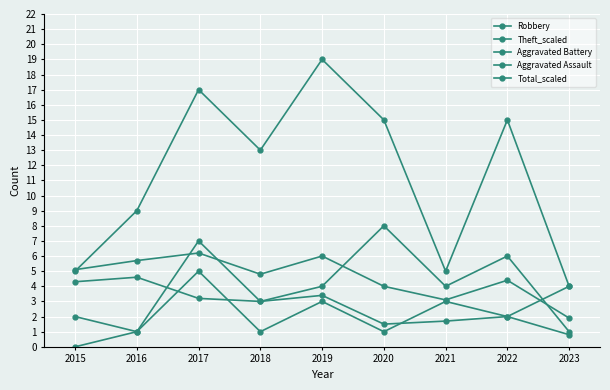

What is the value of the Aggravated Battery point at the 4th from the left?

3.0